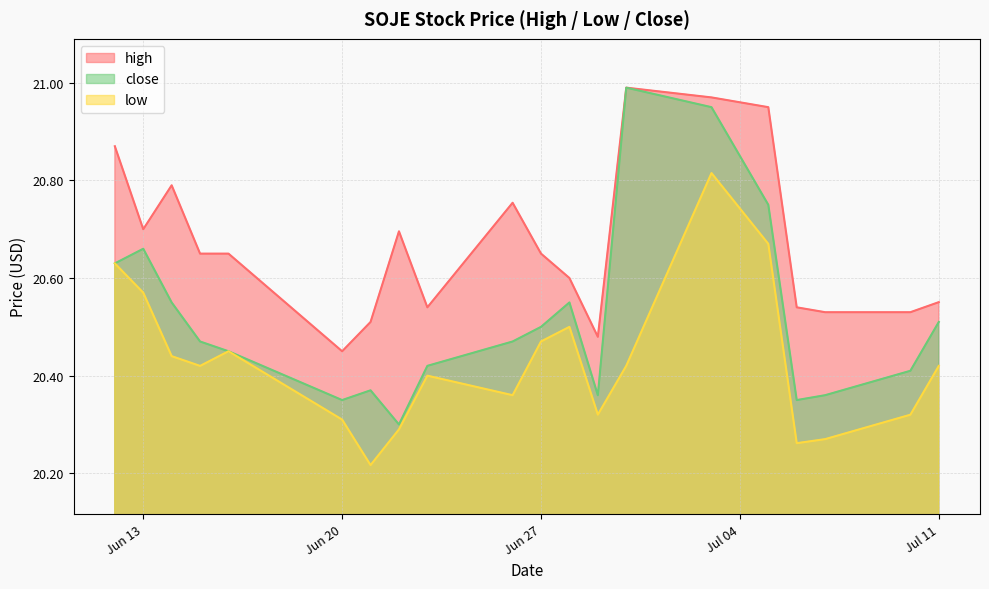

True or false: close has a value of 9.9 at 2023-06-16.

False